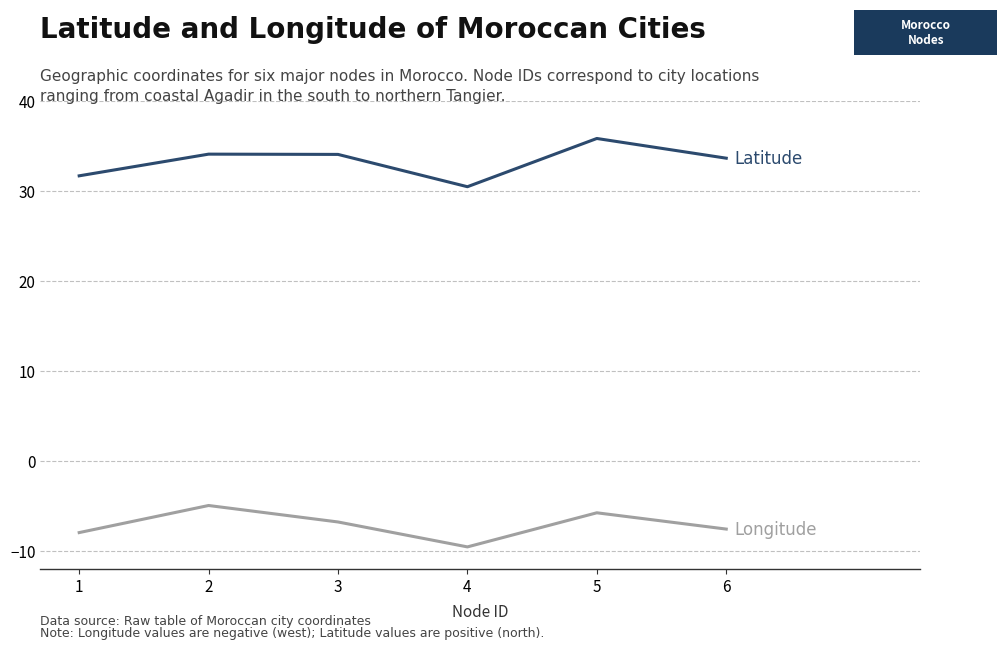

Reading left to right, extract all data points from this chart.

Latitude: 1=31.6	2=34.0	3=34.0	4=30.4	5=35.8	6=33.6
Longitude: 1=-8.0	2=-5.0	3=-6.8	4=-9.6	5=-5.8	6=-7.6